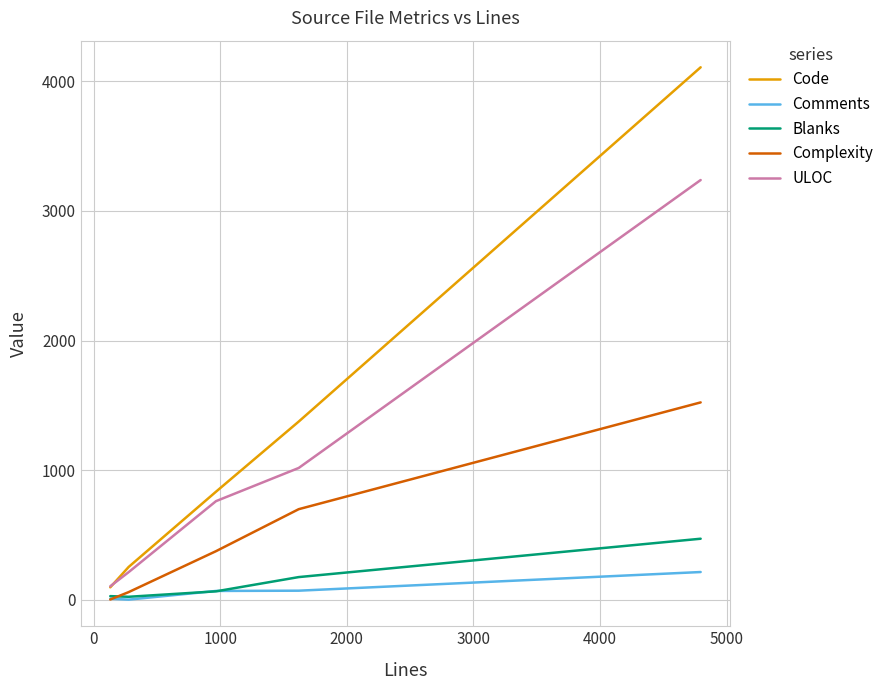

Rank the series by their maximum value, from lowest to highest.

Comments, Blanks, Complexity, ULOC, Code